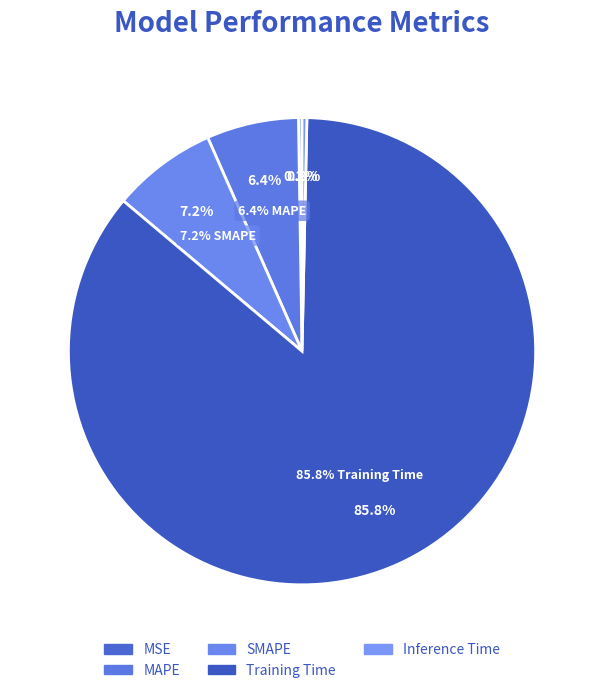

True or false: Training Time accounts for 80% of the total.

False